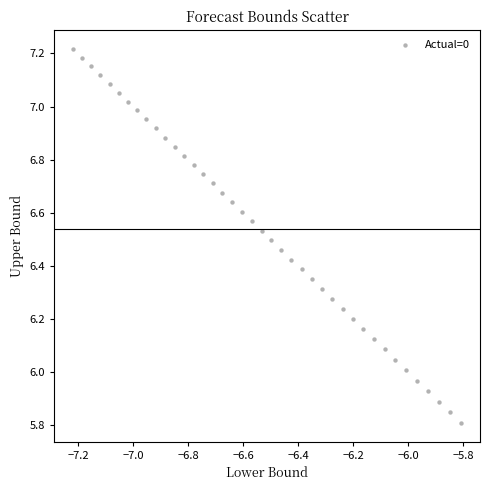

What is the range of X values (max minus min)?

1.4